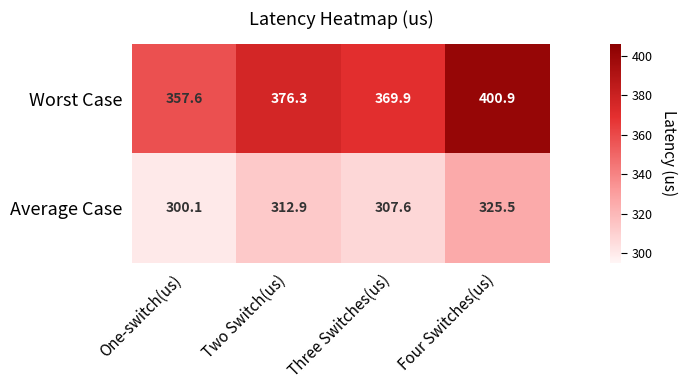

What is the minimum value shown in the chart?

300.1